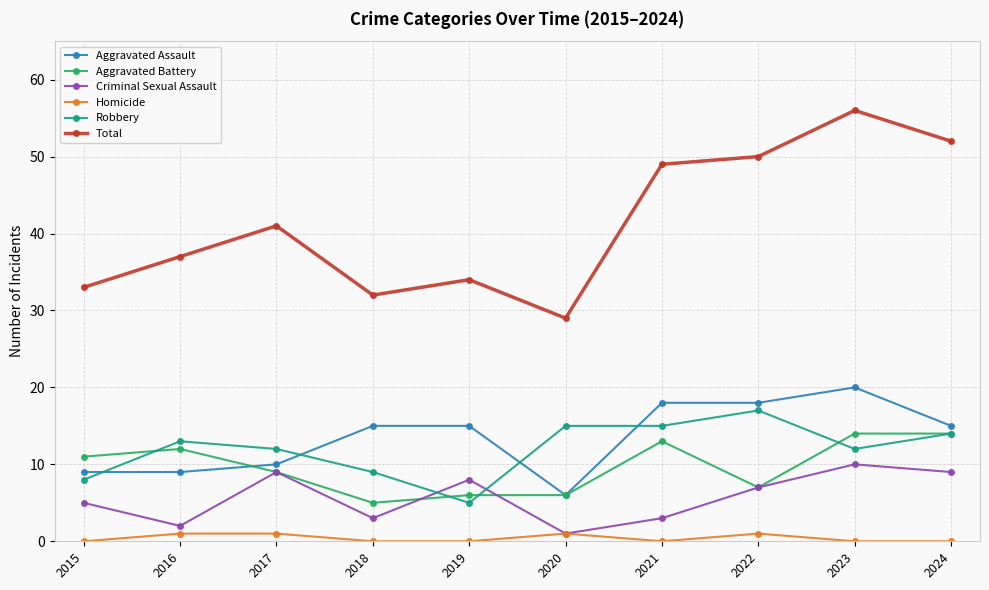

Reading left to right, what are all the values shown in this chart?

Aggravated Assault: 9	9	10	15	15	6	18	18	20	15
Aggravated Battery: 11	12	9	5	6	6	13	7	14	14
Criminal Sexual Assault: 5	2	9	3	8	1	3	7	10	9
Homicide: 0	1	1	0	0	1	0	1	0	0
Robbery: 8	13	12	9	5	15	15	17	12	14
Total: 33	37	41	32	34	29	49	50	56	52